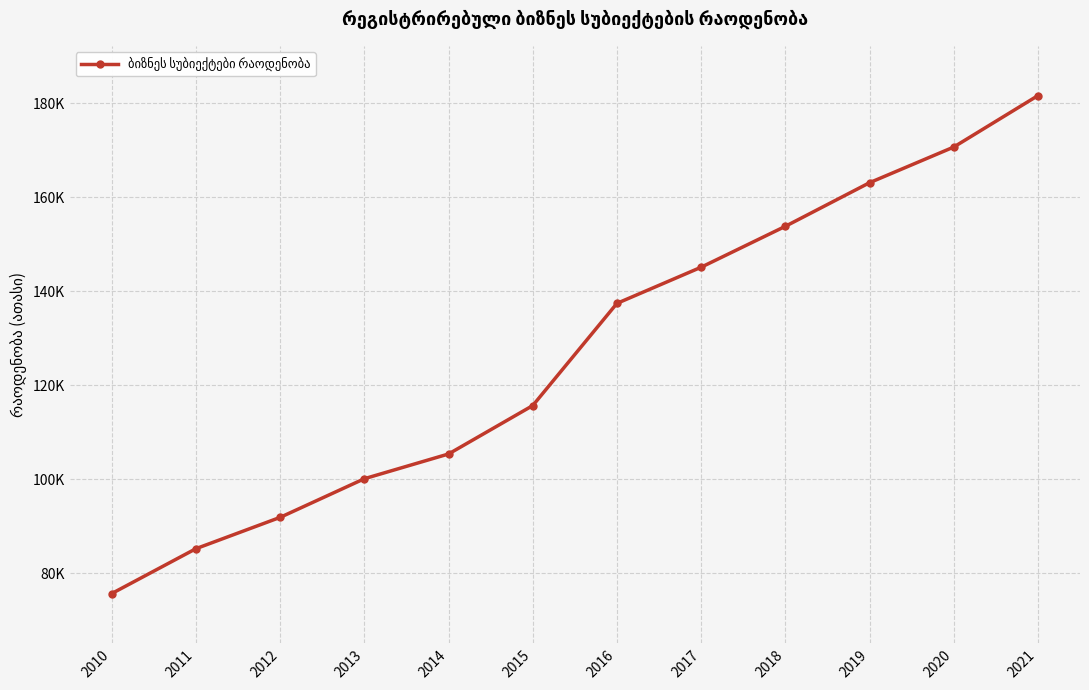

Rank the categories by value from lowest to highest.

2010, 2011, 2012, 2013, 2014, 2015, 2016, 2017, 2018, 2019, 2020, 2021